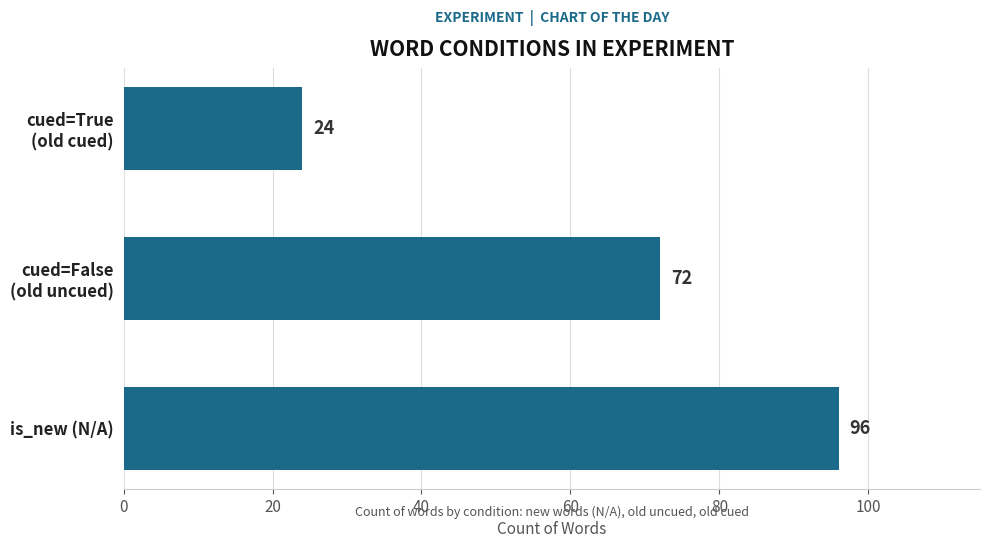

List the labels in order of value, largest first.

is_new (N/A), cued=False
(old uncued), cued=True
(old cued)